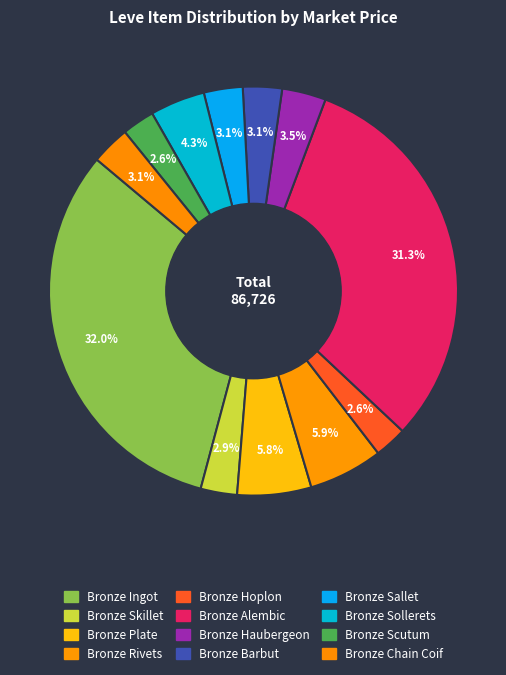

How many segments does this pie chart have?

12